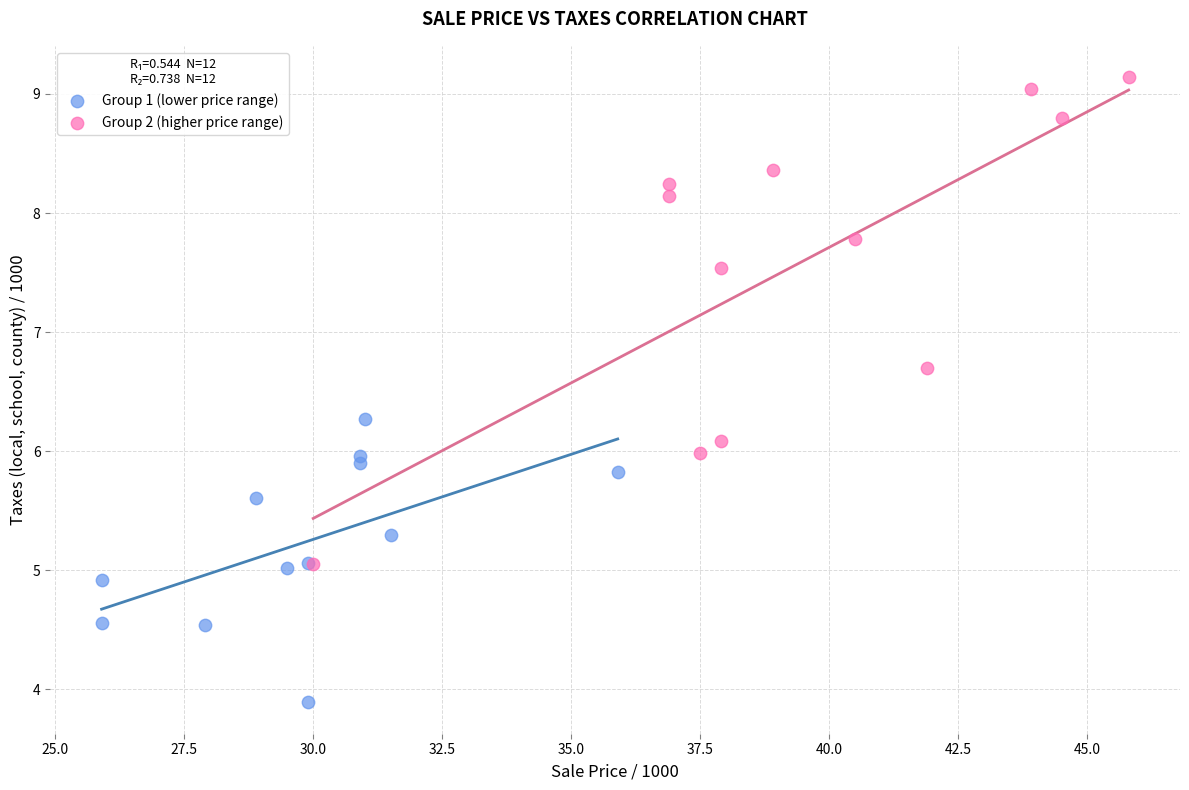

Which series reaches the minimum Y coordinate?

Group 1 (lower price range)